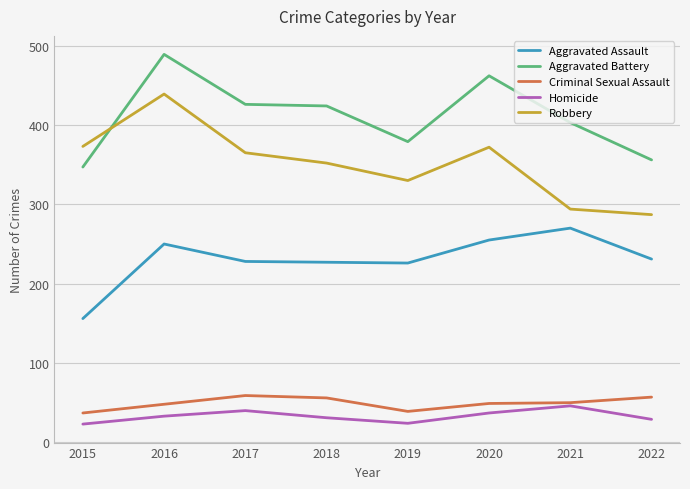

After their last crossing, which series has the higher values: Aggravated Battery or Robbery?

Aggravated Battery